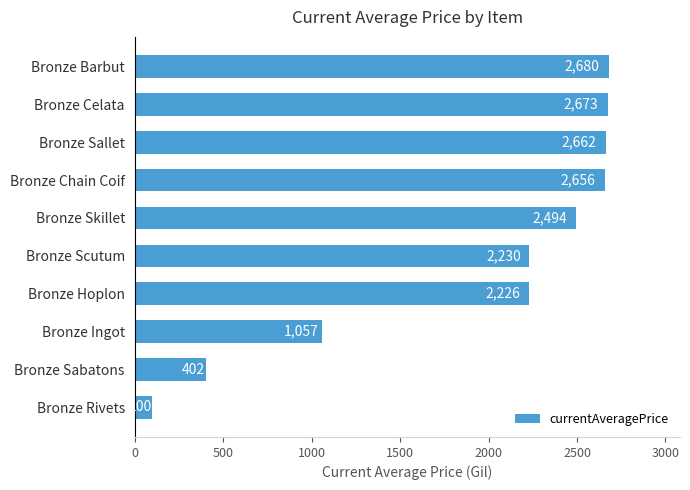

What value does the data have at Bronze Ingot?

1057.7